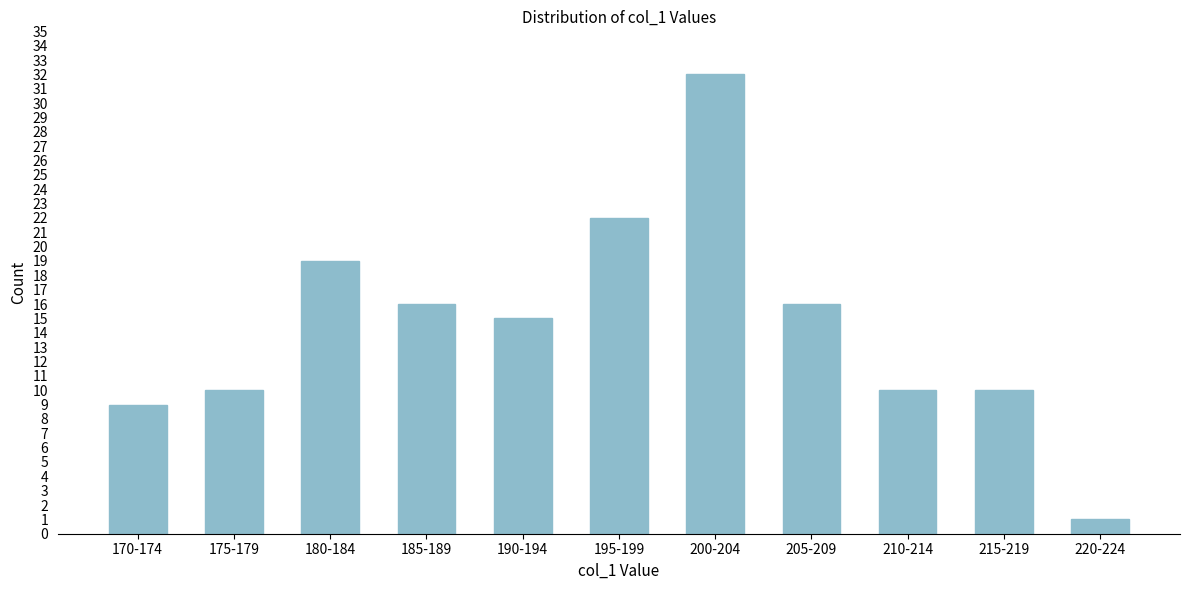

Reading right to left, list all the values displayed in this chart.

220-224=1	215-219=10	210-214=10	205-209=16	200-204=32	195-199=22	190-194=15	185-189=16	180-184=19	175-179=10	170-174=9